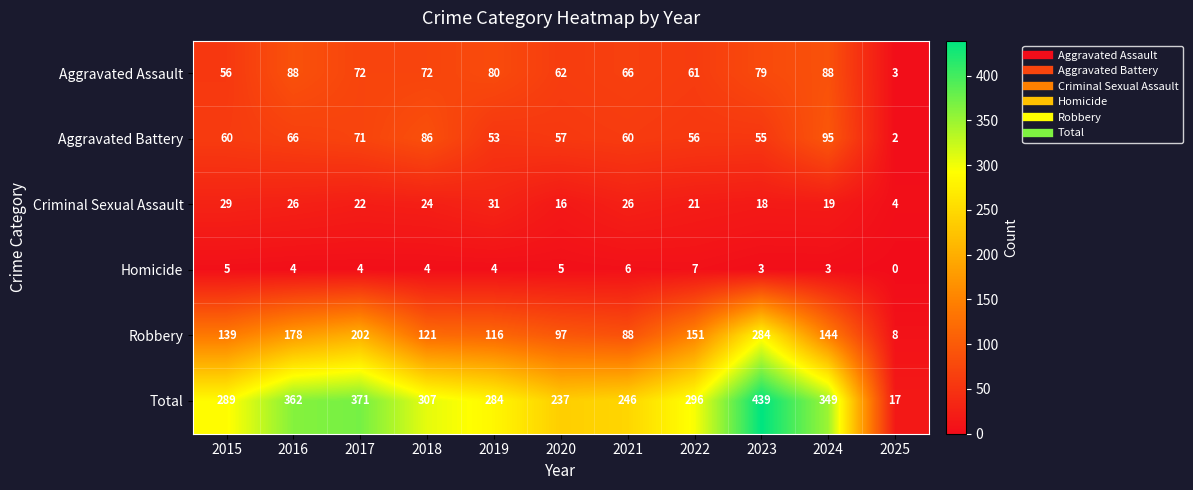

Rank the series by their maximum value, from lowest to highest.

Homicide, Criminal Sexual Assault, Aggravated Assault, Aggravated Battery, Robbery, Total